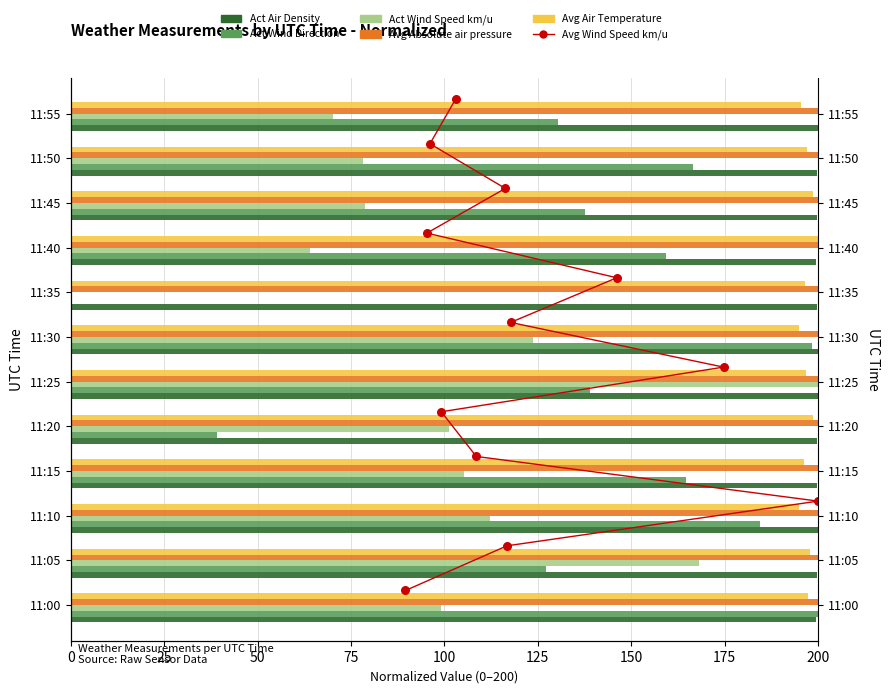

Which series reaches the minimum Y coordinate?

Act Wind Direction